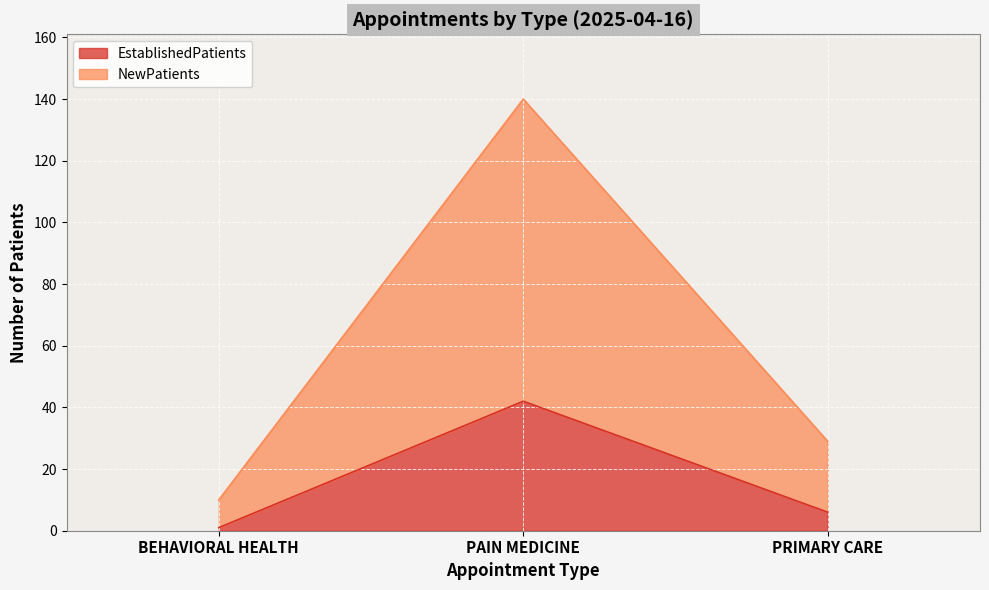

List the series in order of their peak value, highest first.

NewPatients, EstablishedPatients